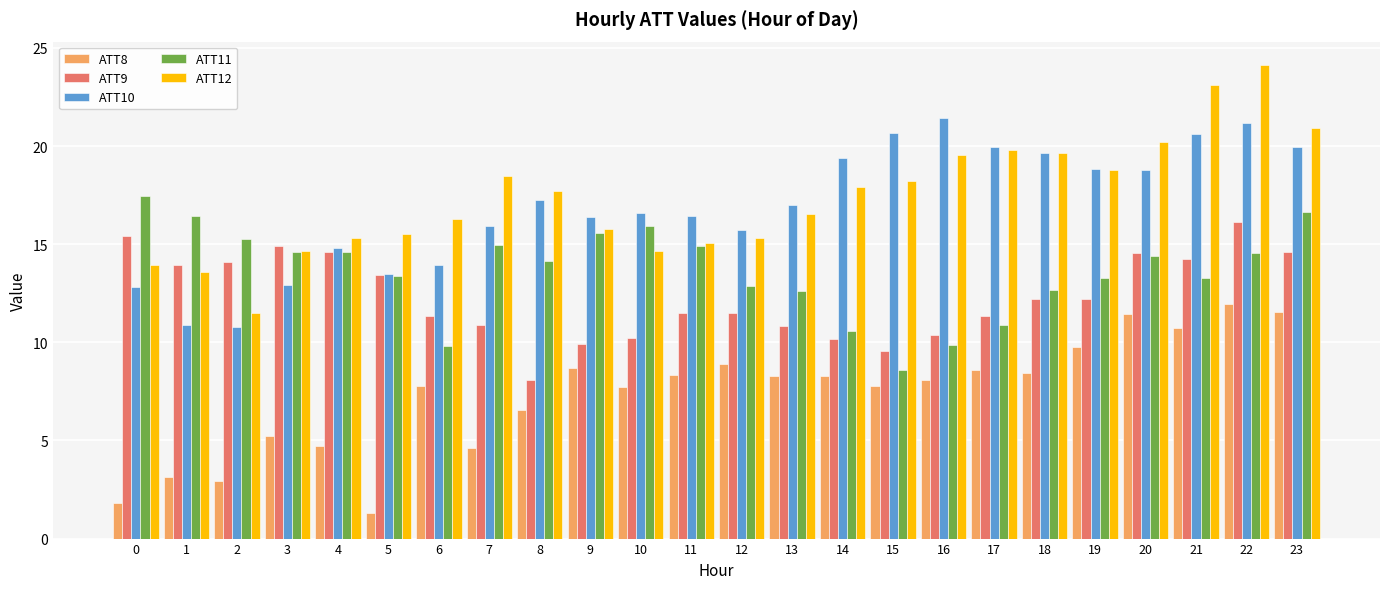

True or false: ATT10 has a value of 12.9 at 3.

True